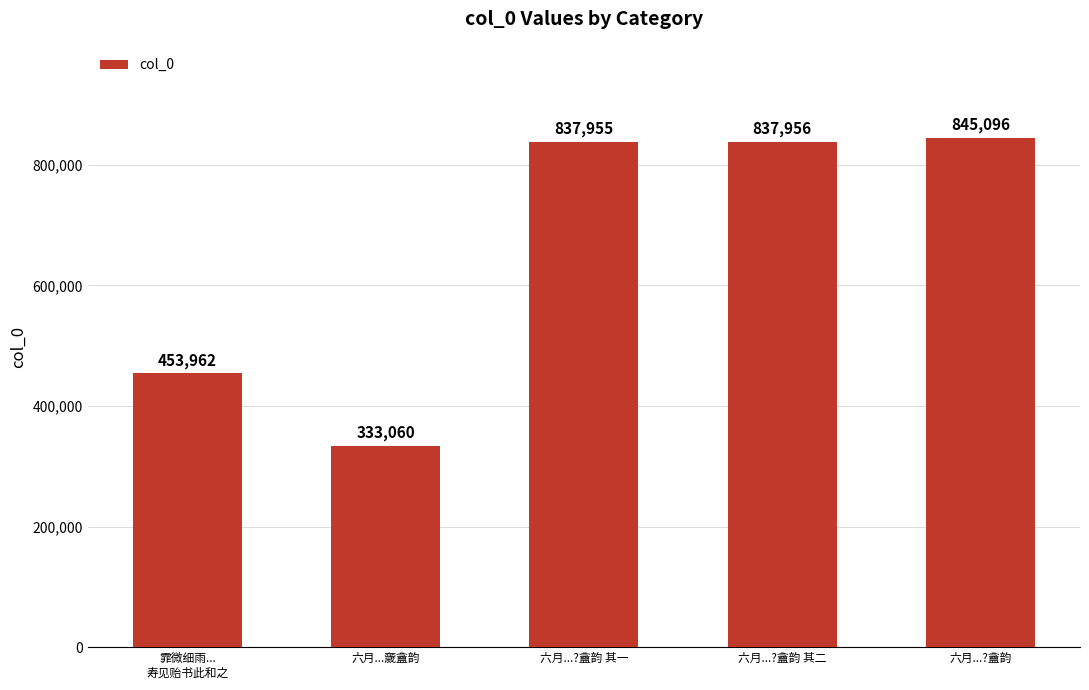

What value does the data have at 霏微细雨...
寿见贻书此和之?

453962